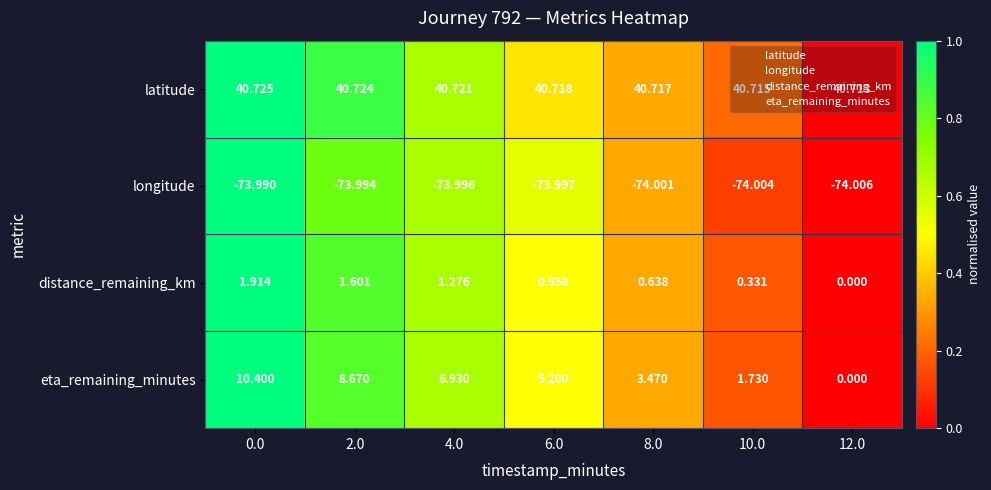

Is the value of eta_remaining_minutes at 6.0 greater than the value of distance_remaining_km at 4.0?

Yes